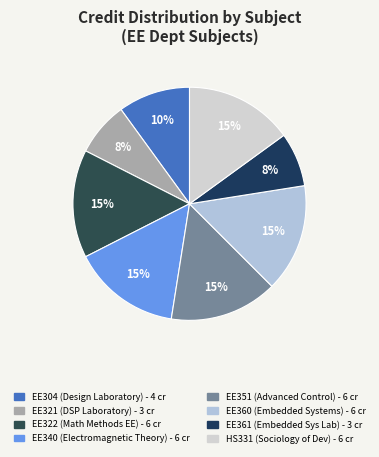

To the nearest percent, what is the average slice percentage?

12%